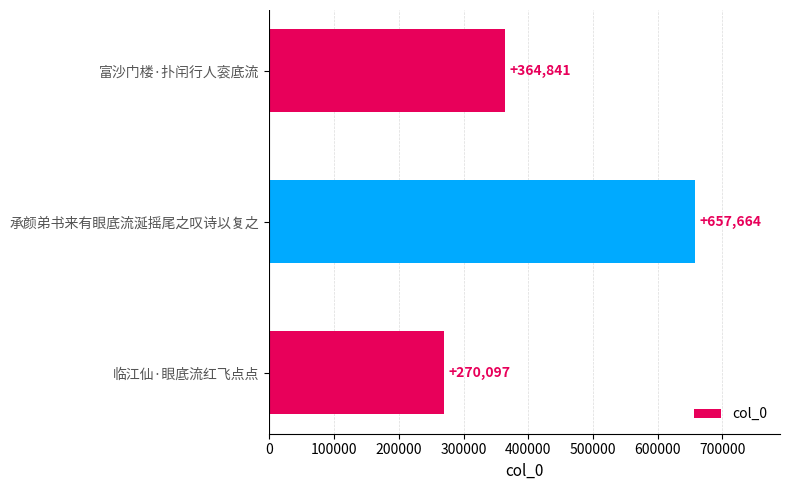

What is the change in value from 富沙门楼·扑闬行人衮底流 to 临江仙·眼底流红飞点点?

-94744